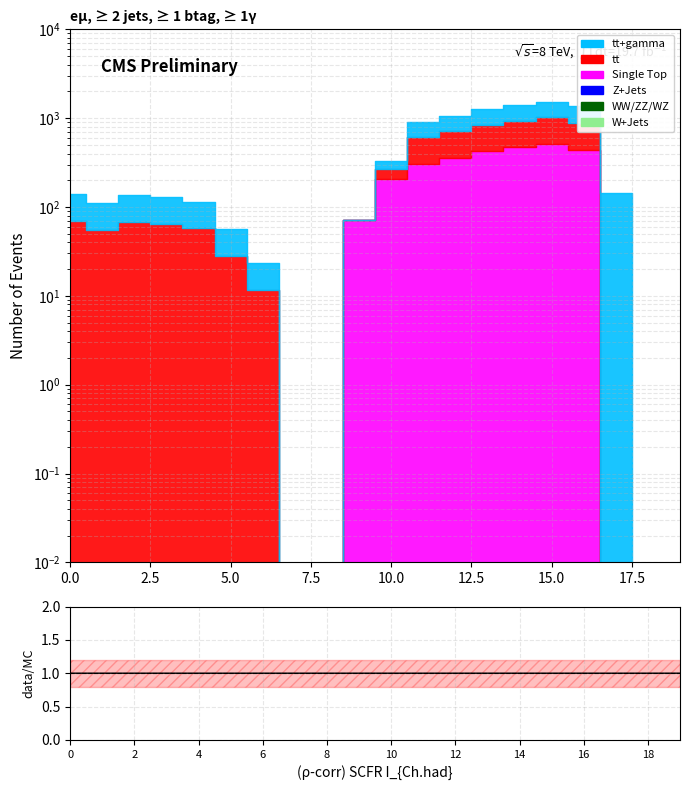

Is this an area chart (filled region under the line)?

No